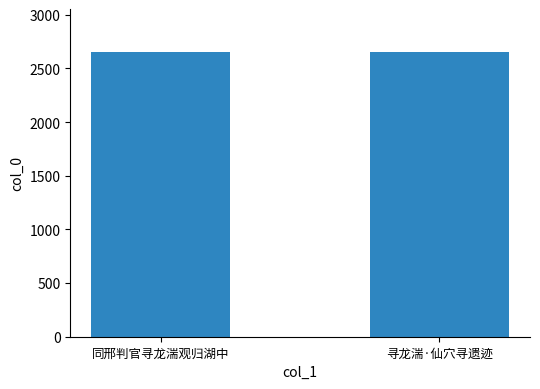

What is the difference between the maximum and minimum values?

1